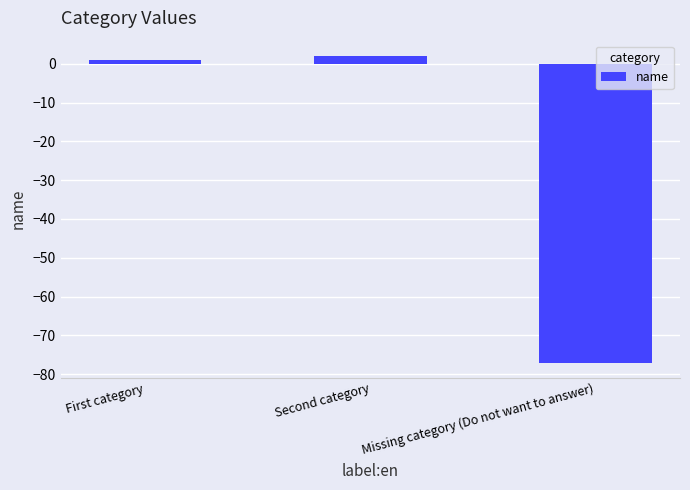

Reading left to right, transcribe all the data shown in this chart.

First category=1	Second category=2	Missing category (Do not want to answer)=-77